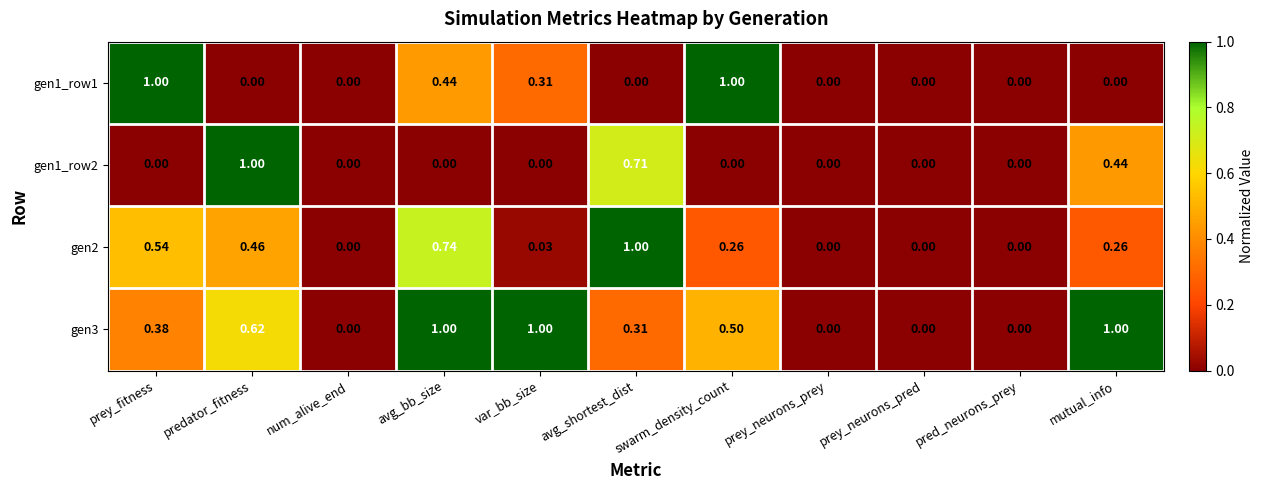

At which category is the sum across all series the highest?

avg_bb_size